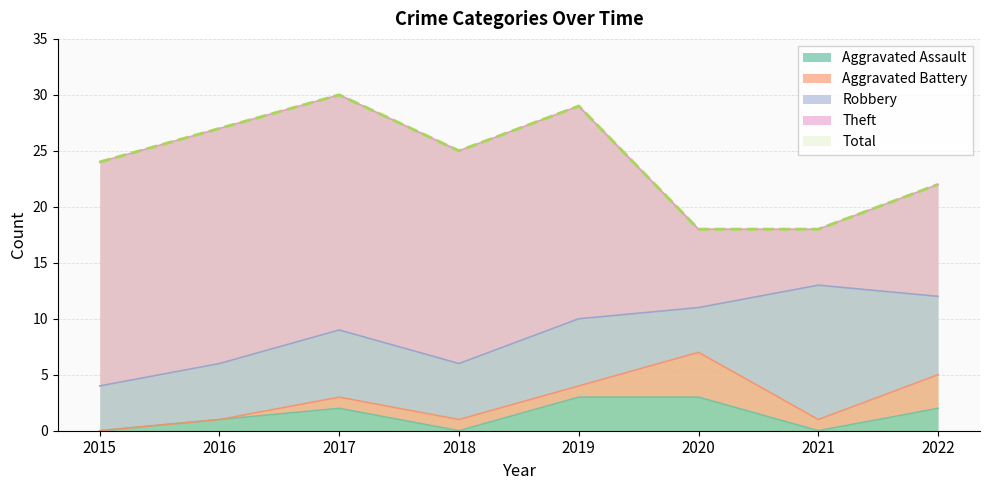

What are all the series names shown in the legend?

Aggravated Assault, Aggravated Battery, Robbery, Theft, Total